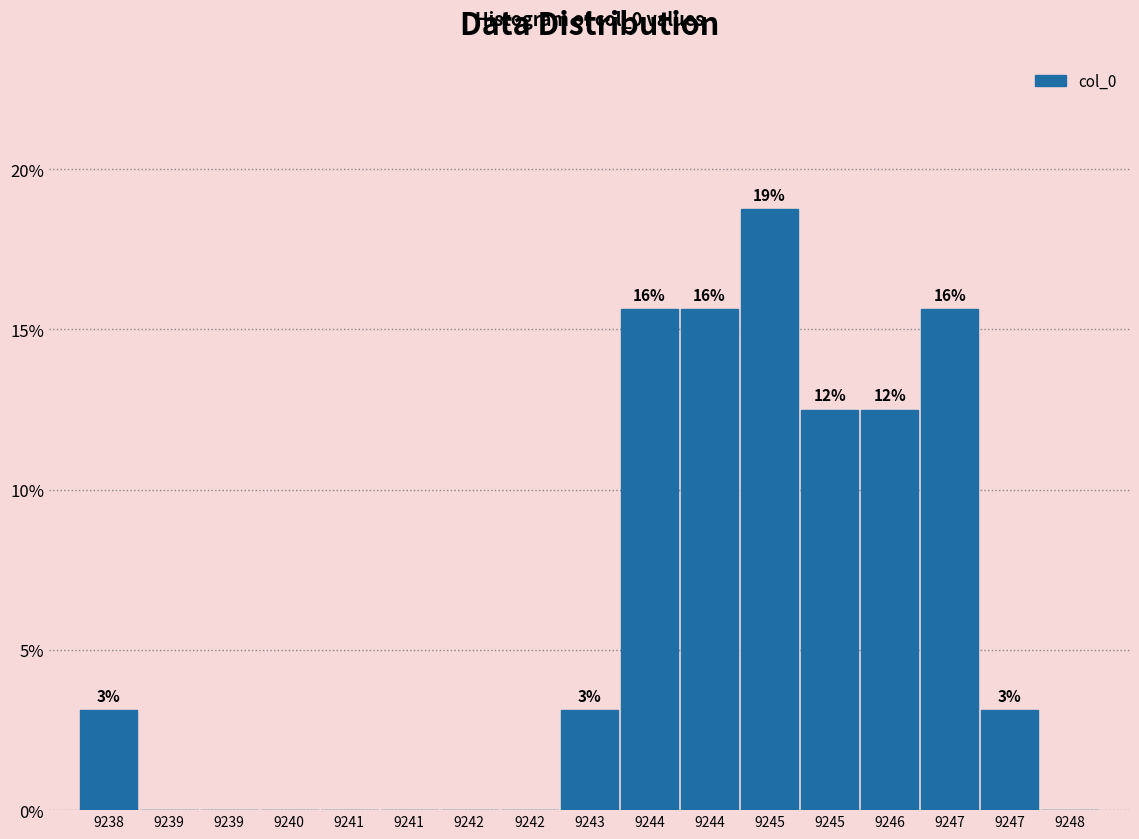

Are the bars horizontal?

No